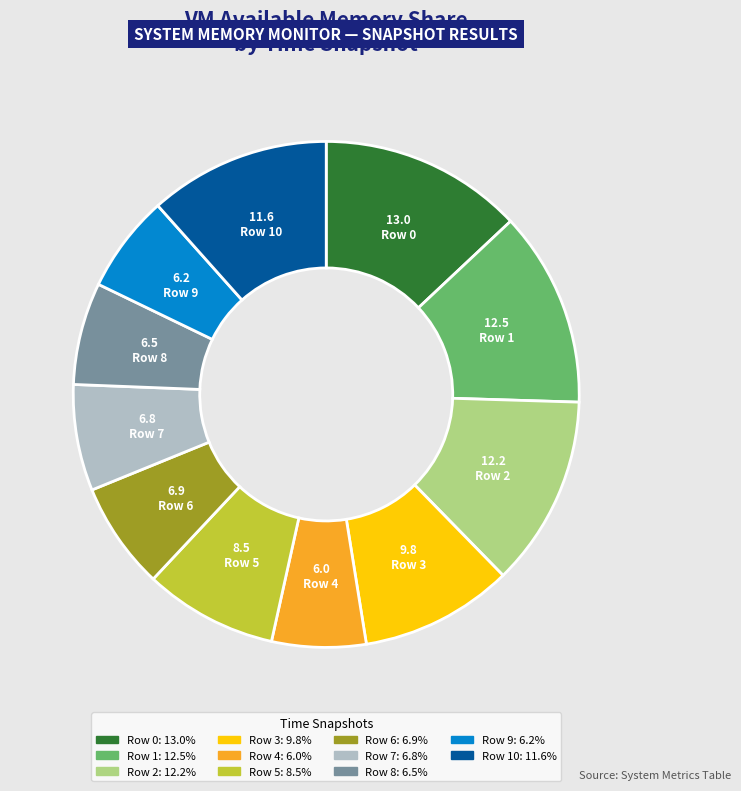

Does any single category account for the majority?

No